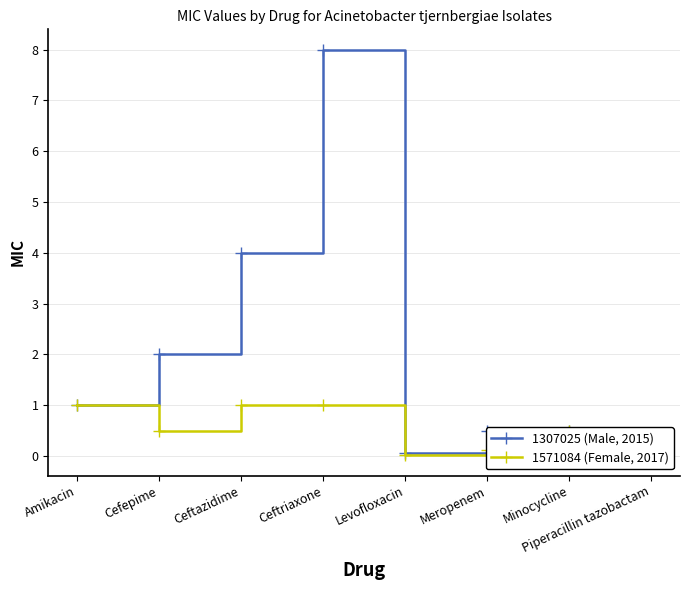

True or false: 1571084 (Female, 2017) has a value of 0.1 at Meropenem.

True